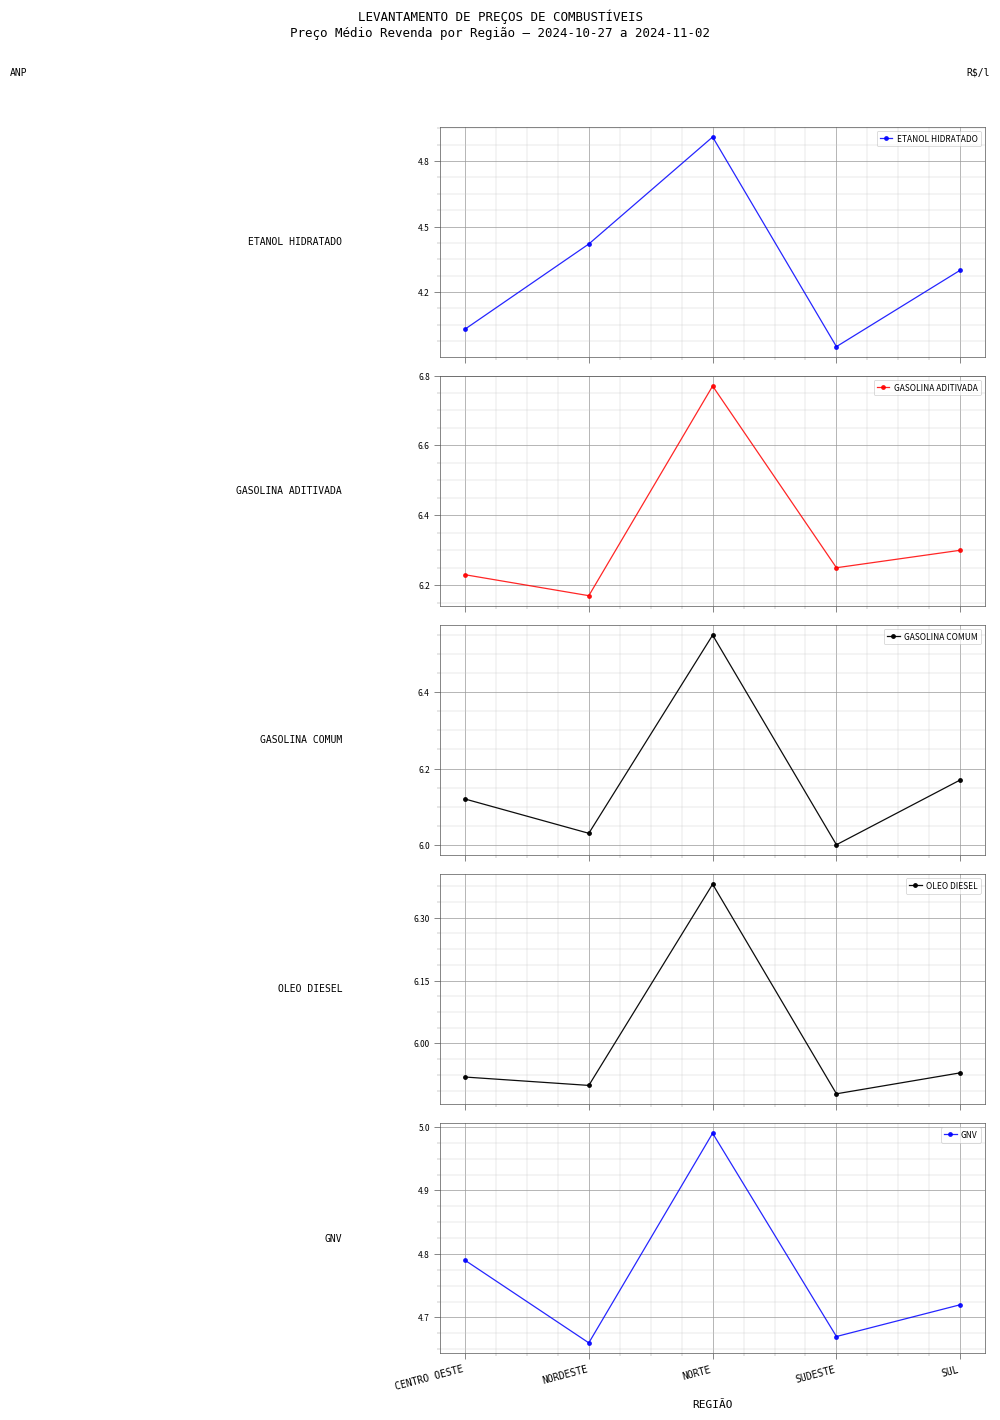

How many interior local valleys does the GASOLINA ADITIVADA series have?

2